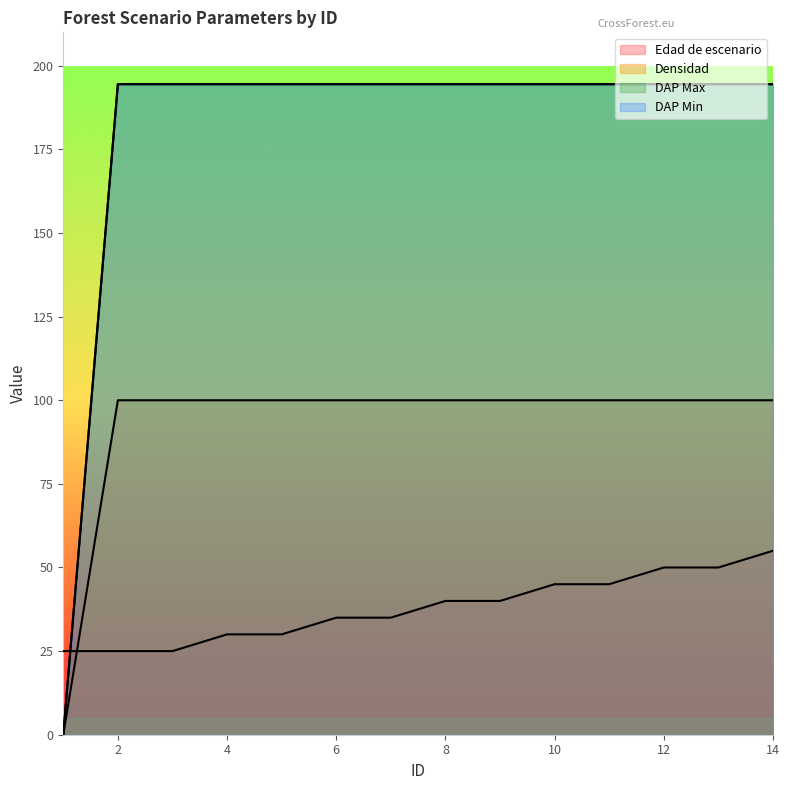

Is the value of DAP Min at 4 greater than the value of DAP Max at 2?

No